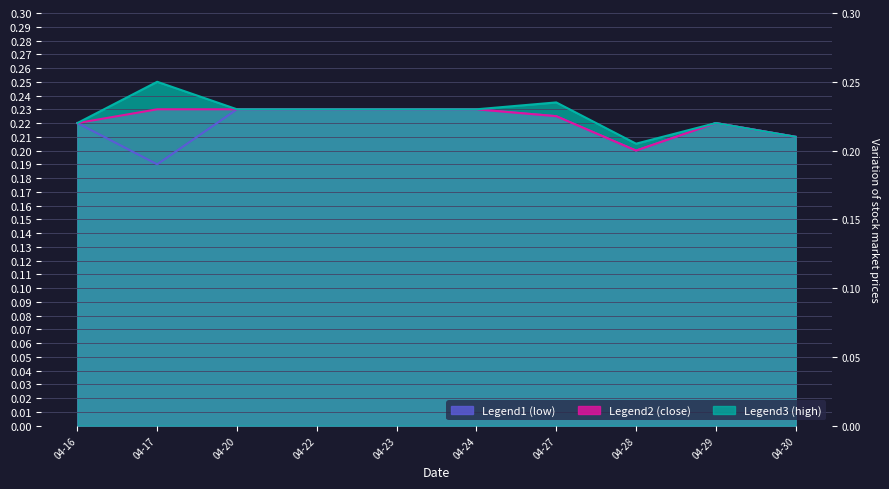

How many categories are shown in the chart?

10